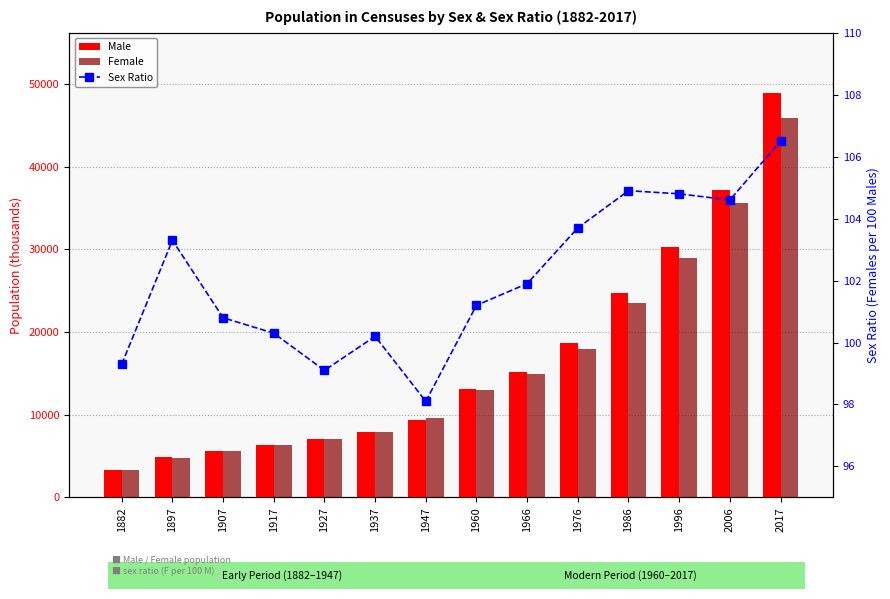

What is the sum of all Sex Ratio values?

1428.7